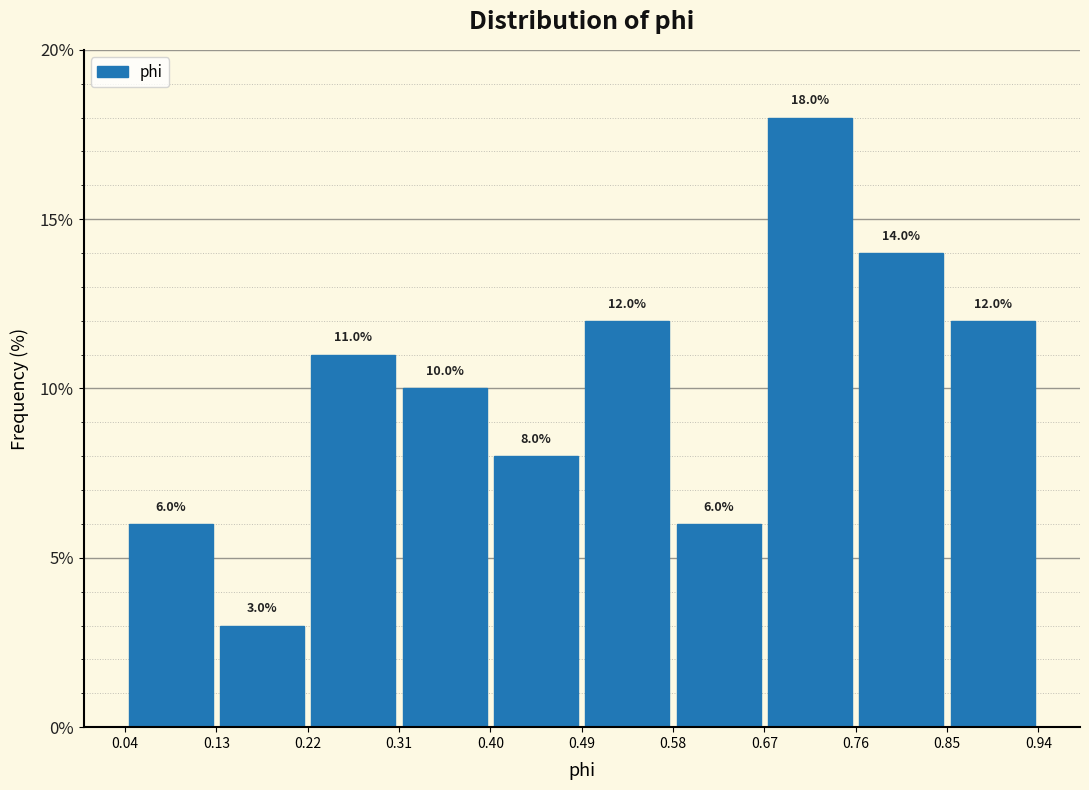

Which range on the x-axis has the tallest bar?

0.67 to 0.76